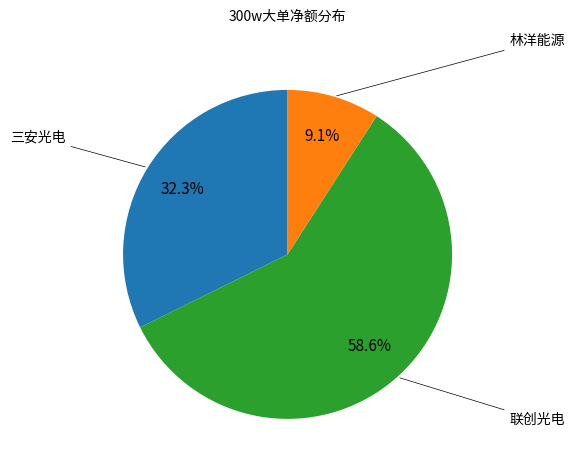

Is there a majority slice in this chart?

Yes